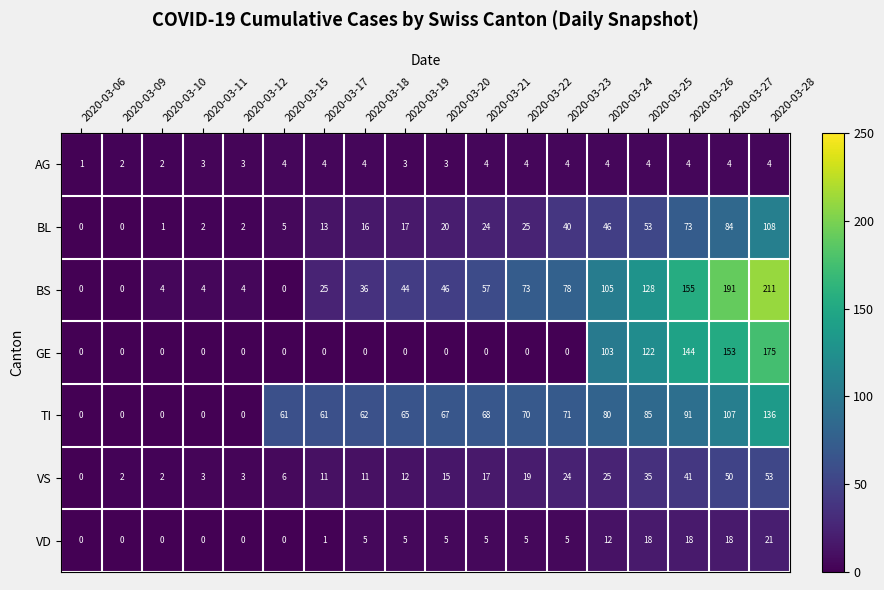

What is the approximate value of BS at 2020-03-27?

191